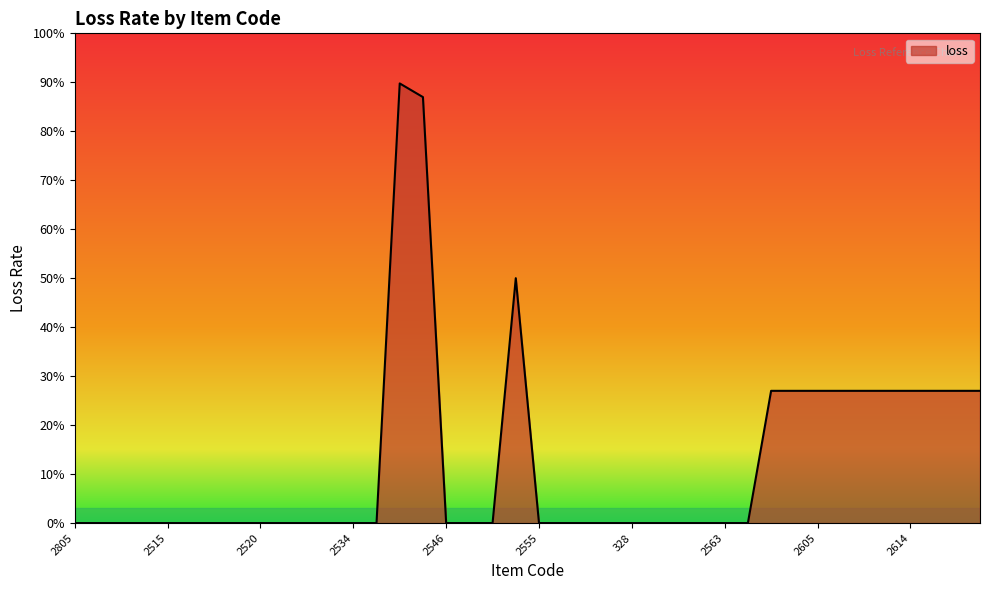

Does the chart have visible grid lines?

No